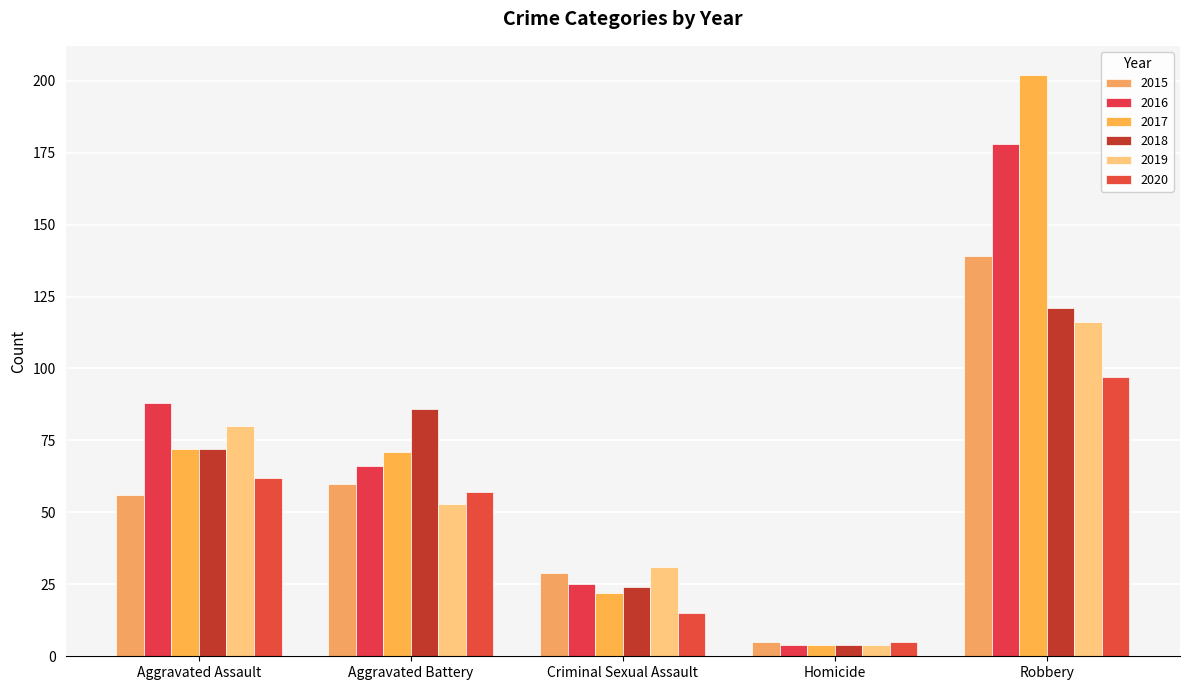

At how many categories does at least one series exceed 4?

5